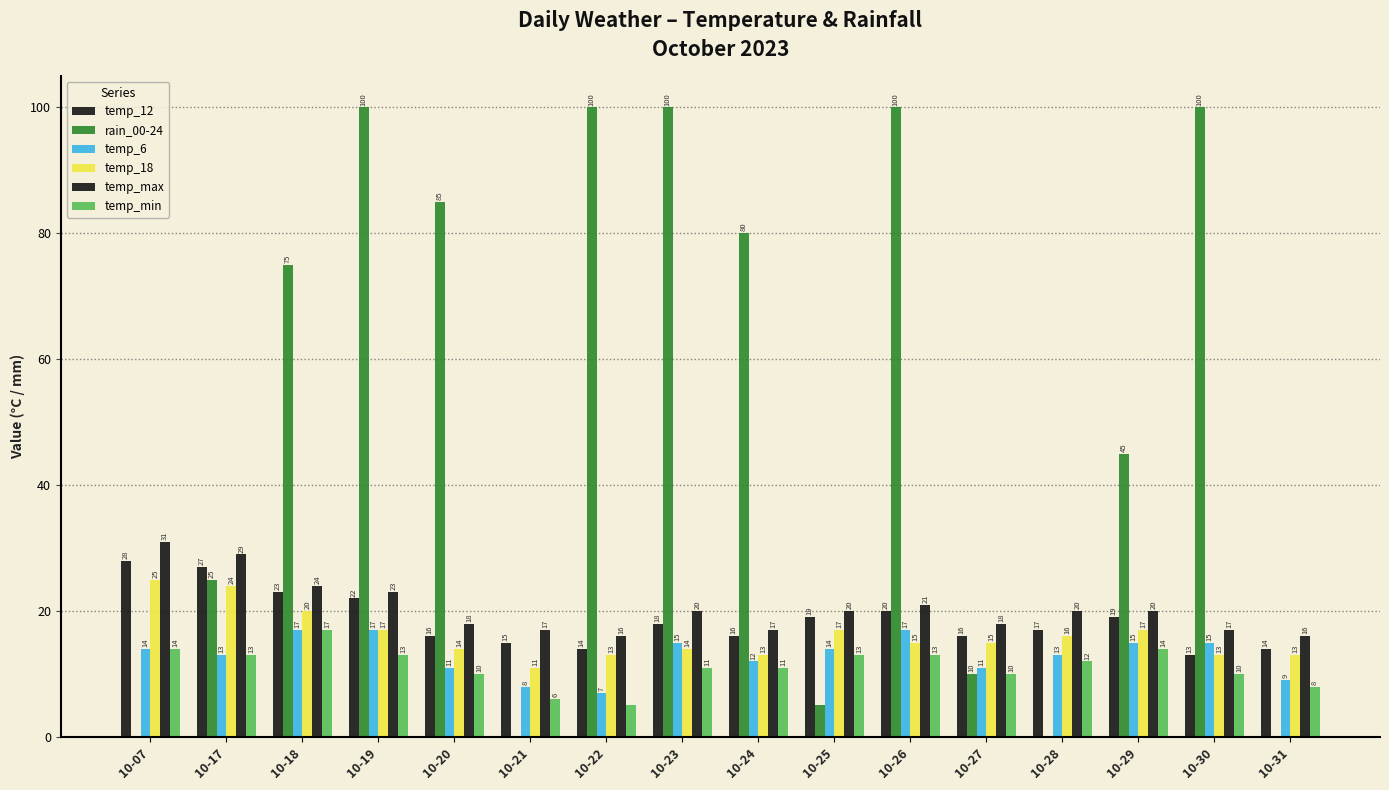

How many values in rain_00-24 are above zero?

12